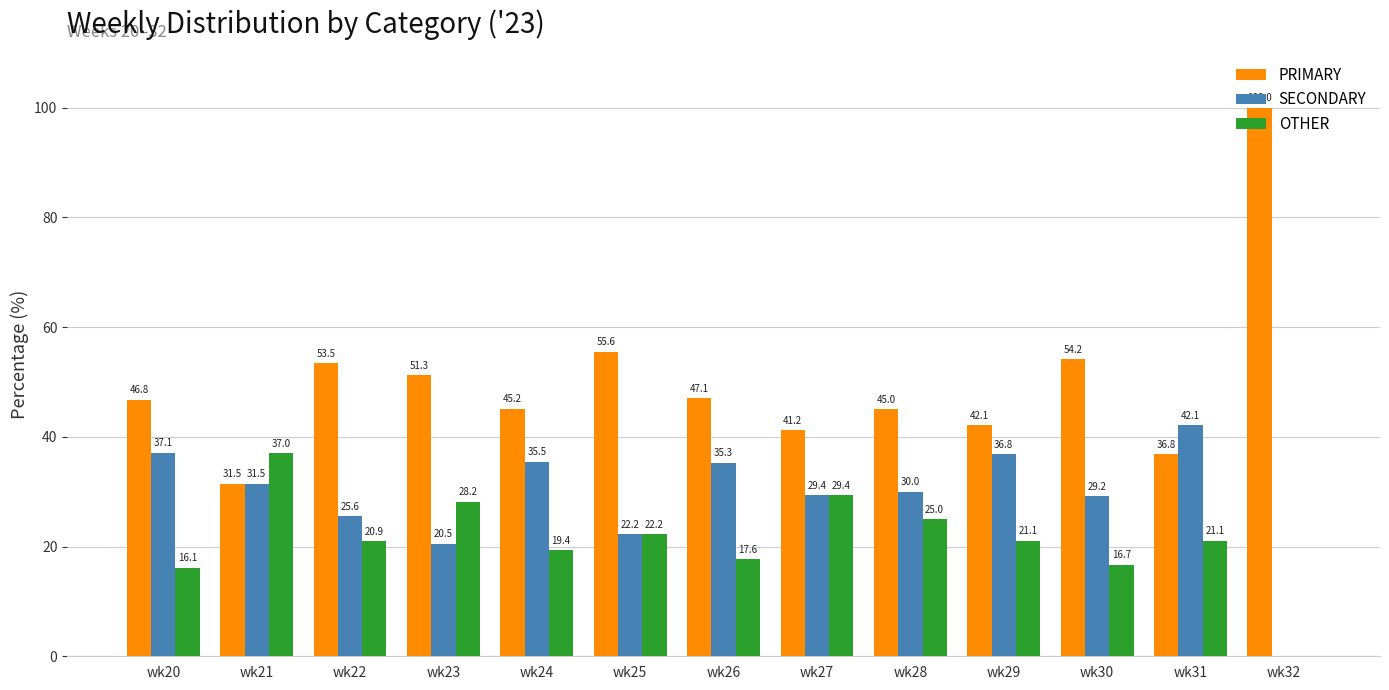

Is it true that PRIMARY equals 100.0 at wk32?

True